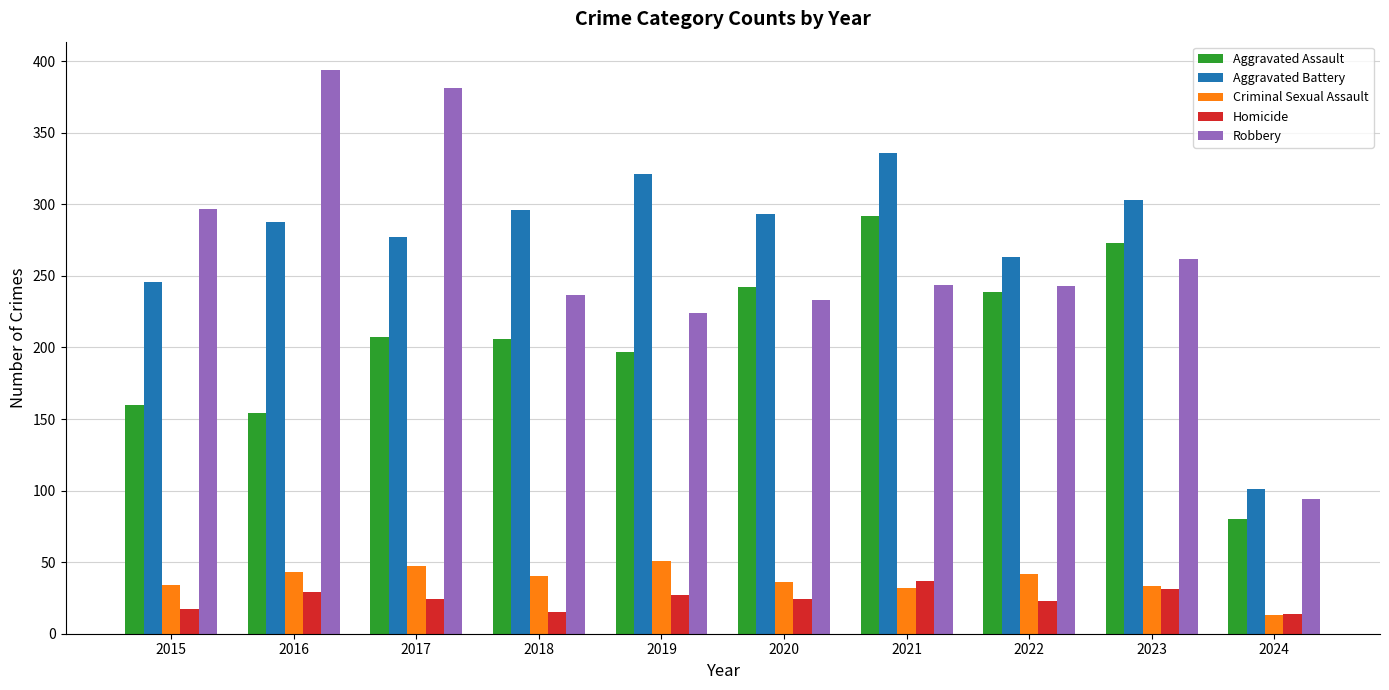

How many bars are there in total?

50